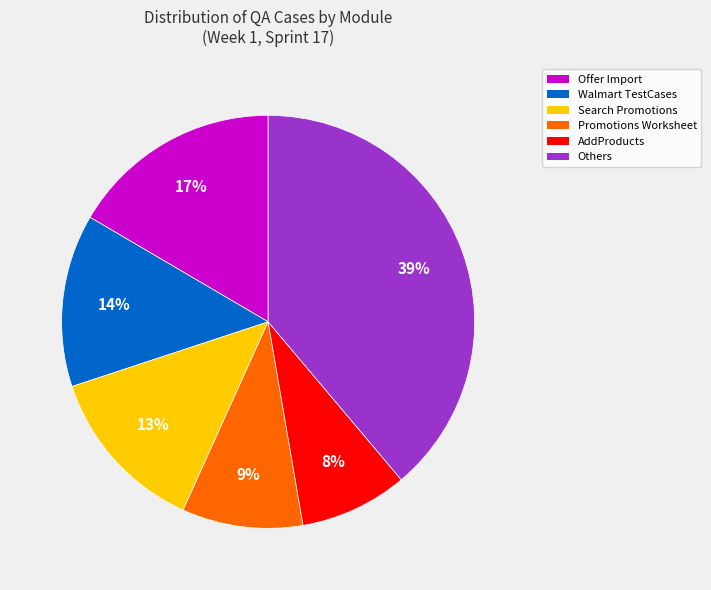

The AddProducts slice represents 8% of the pie. True or false?

True